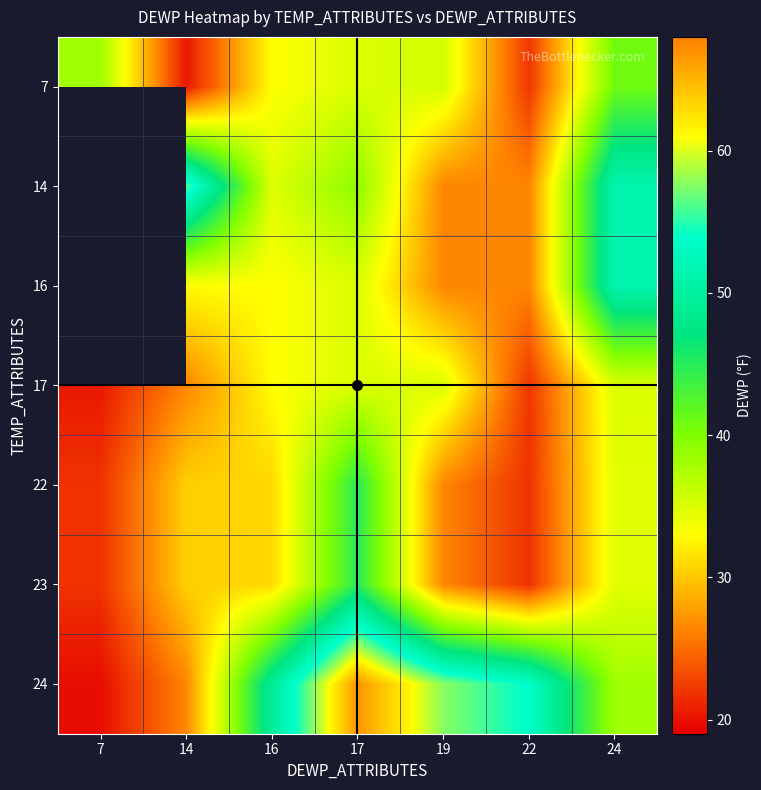

List the series in order of their peak value, highest first.

24, 22, 23, 7, 14, 16, 17